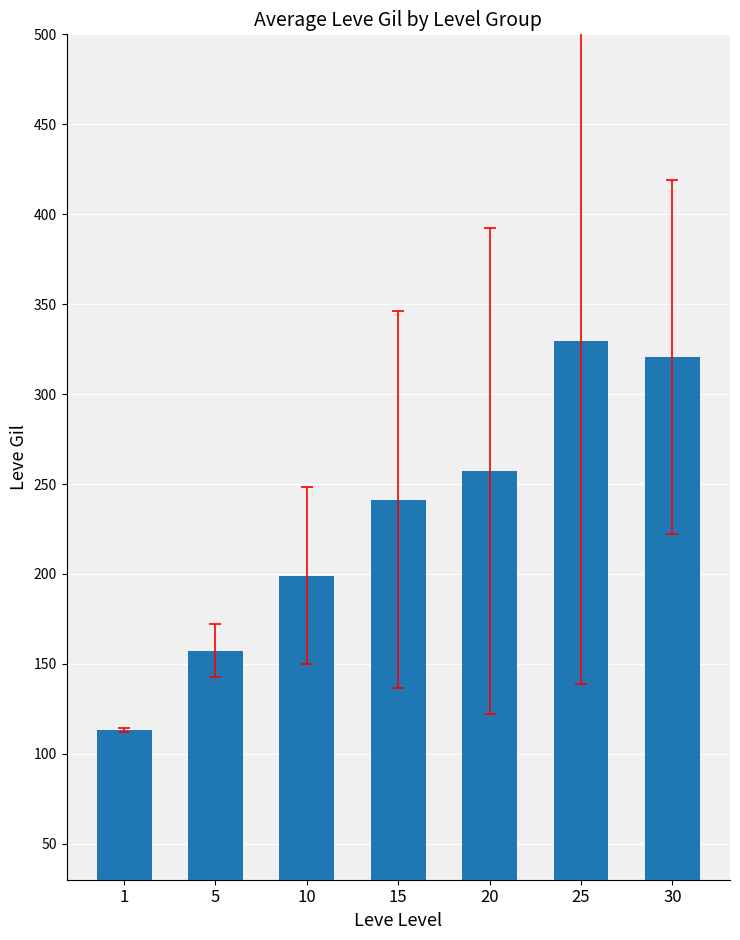

Which label corresponds to the smallest value in the chart?

1